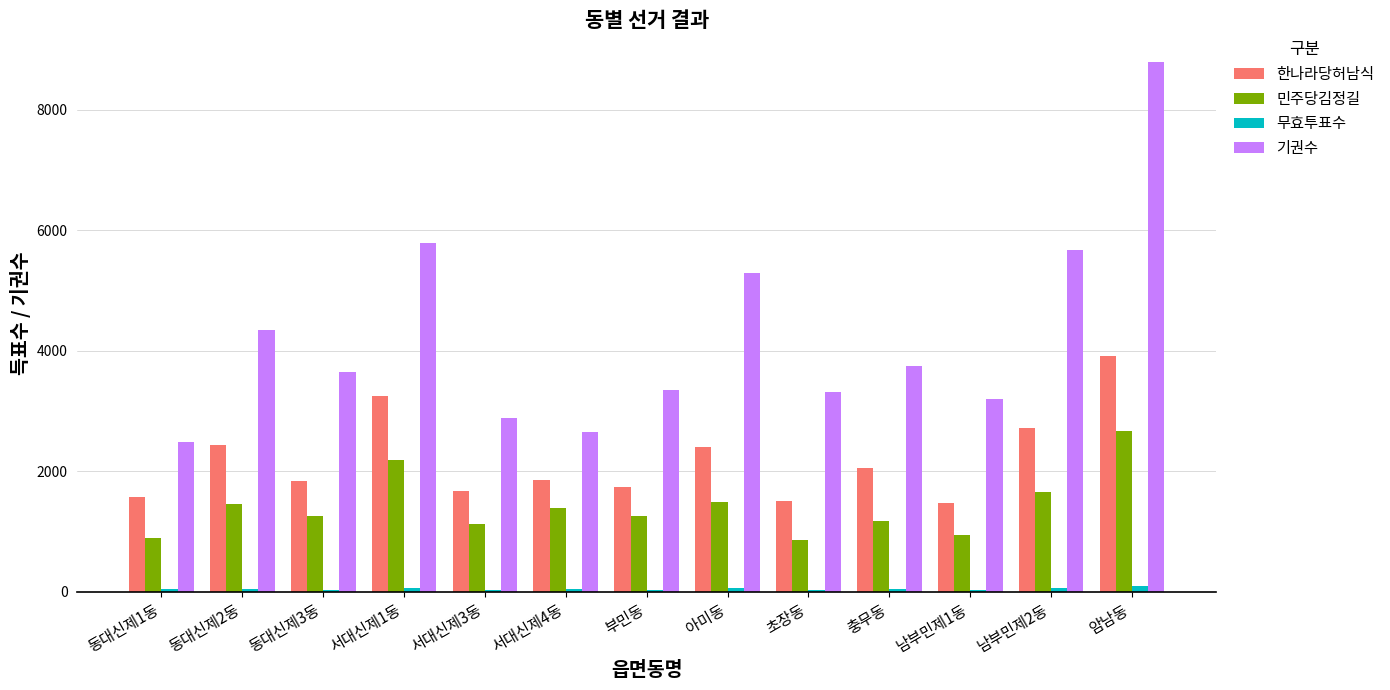

The 민주당김정길 series shows 1255 at 부민동. True or false?

True